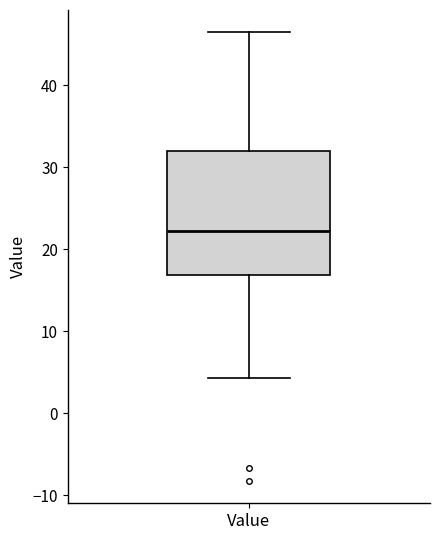

Read this box plot against the y-axis: the position of the median line, the range covered by the box, and the ends of both whiskers. The values are not printed on the chart, so give them approximately, as read against the axis.

median 22, box 17 to 32, whiskers 4 to 46